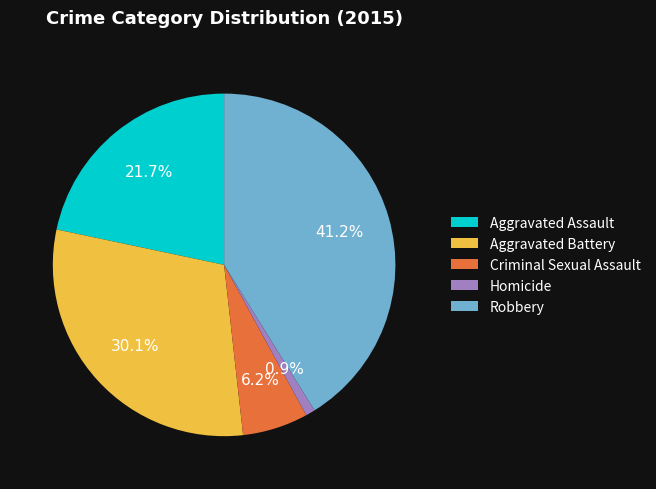

How many slices are in this pie chart?

5